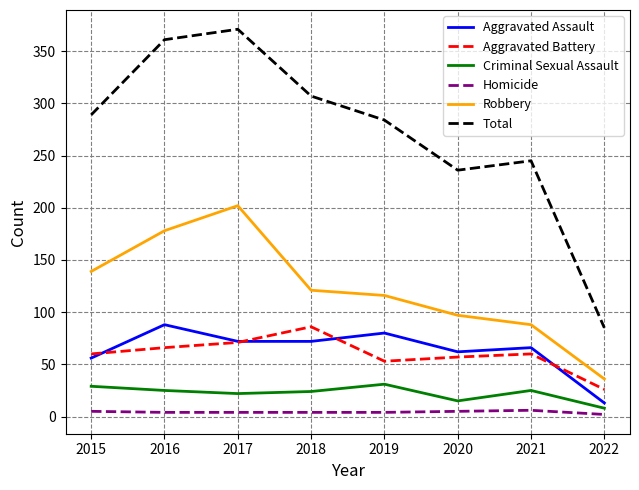

True or false: Criminal Sexual Assault and Robbery intersect in this chart.

False